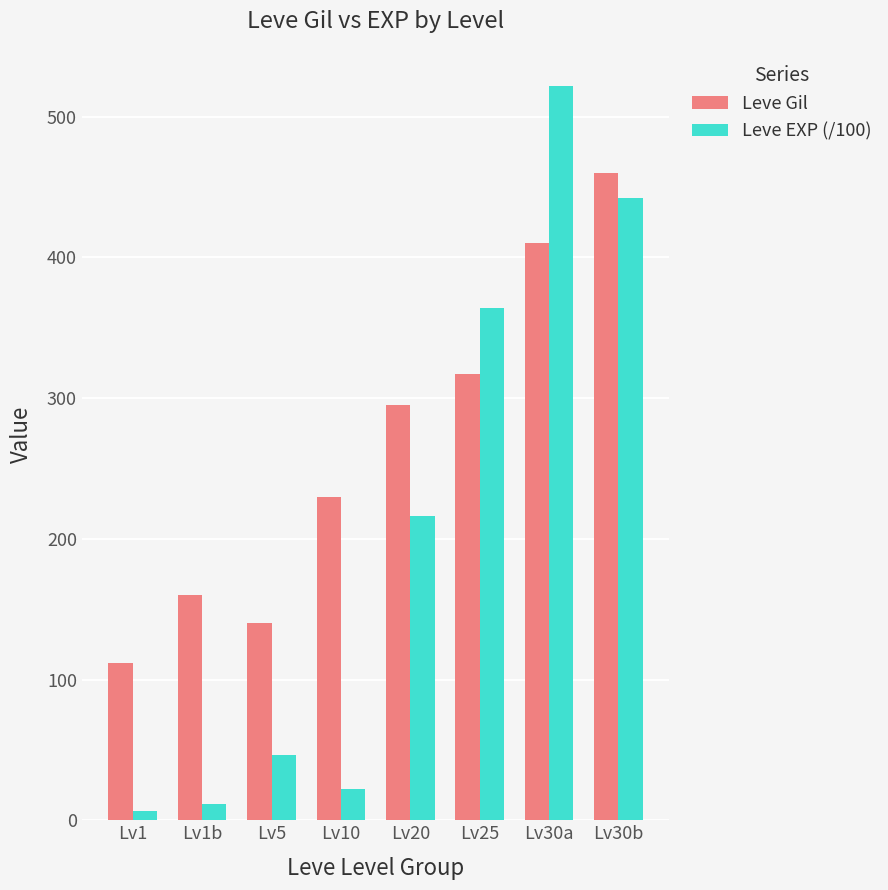

Which series has the largest range (max minus min)?

Leve EXP (/100)